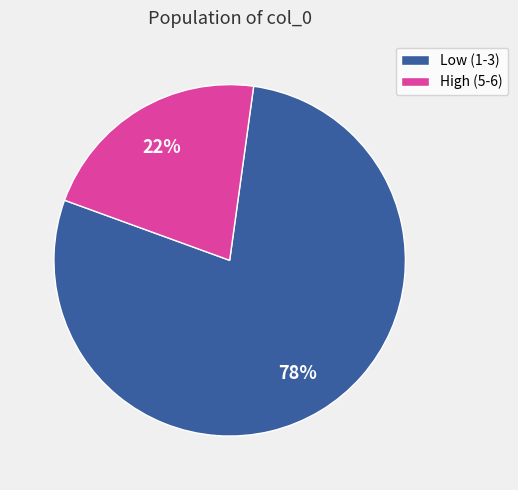

What is the largest slice in the pie chart?

Low (1-3)